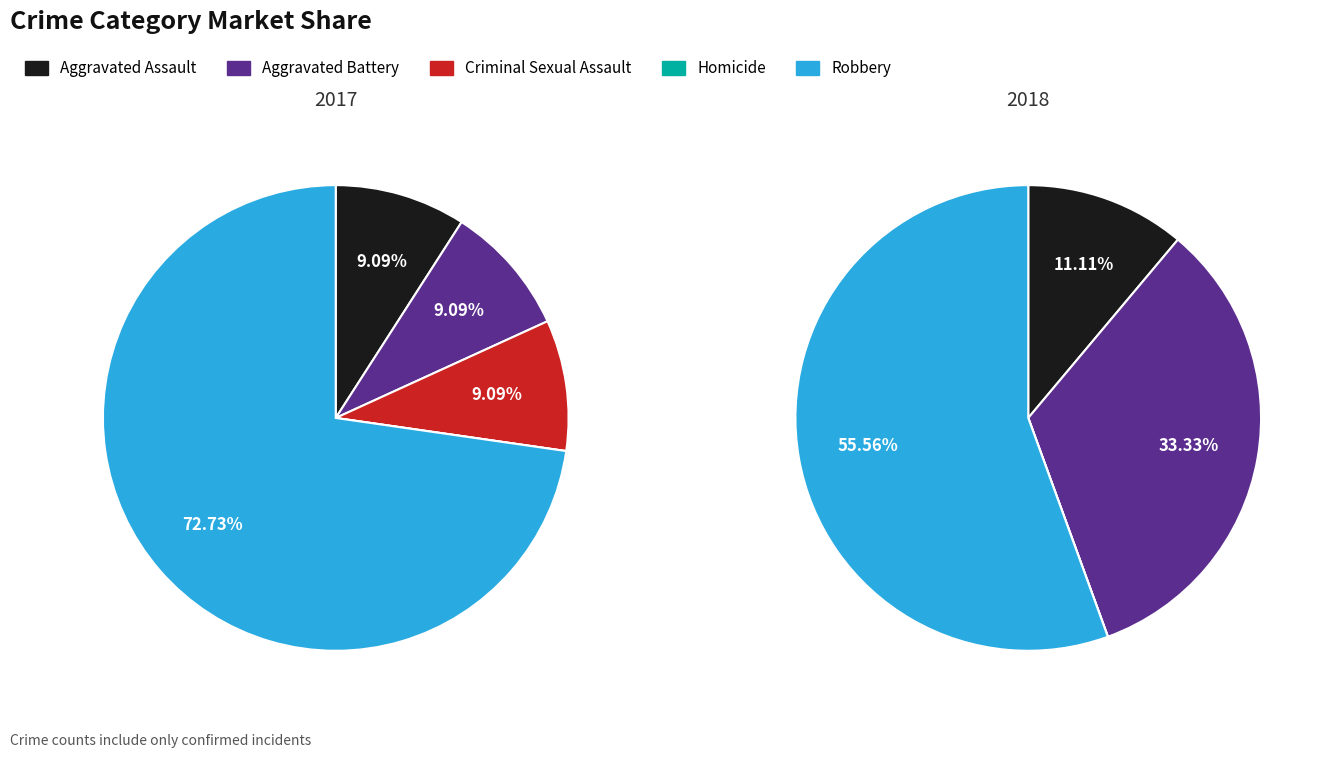

To the nearest percent, what is the difference between the 3 and 2 slice percentages?

9%